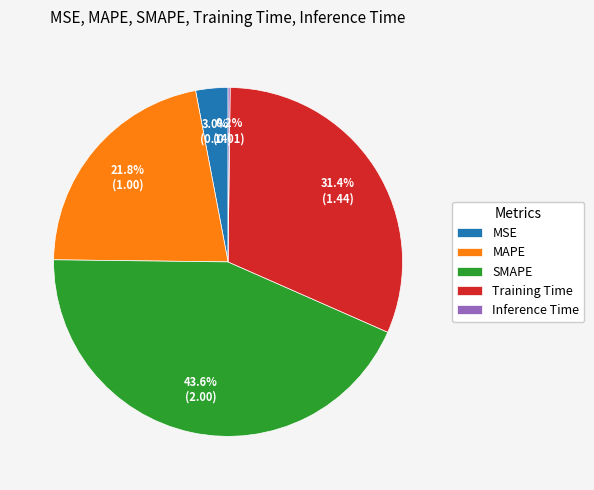

To the nearest percent, what portion does MAPE represent?

22%